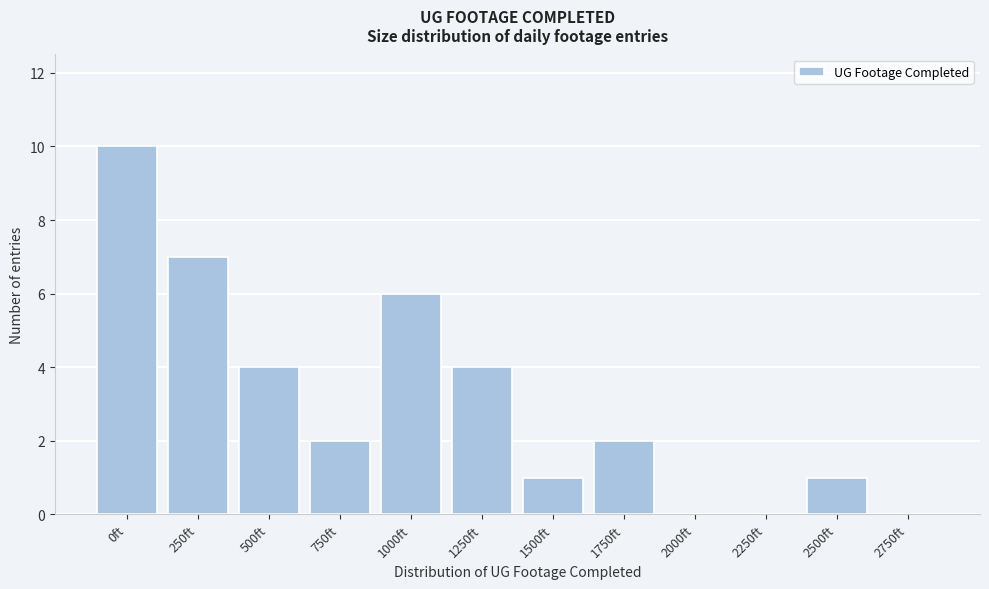

Reading left to right, transcribe all the data shown in this chart.

0ft=10	250ft=7	500ft=4	750ft=2	1000ft=6	1250ft=4	1500ft=1	1750ft=2	2000ft=0	2250ft=0	2500ft=1	2750ft=0